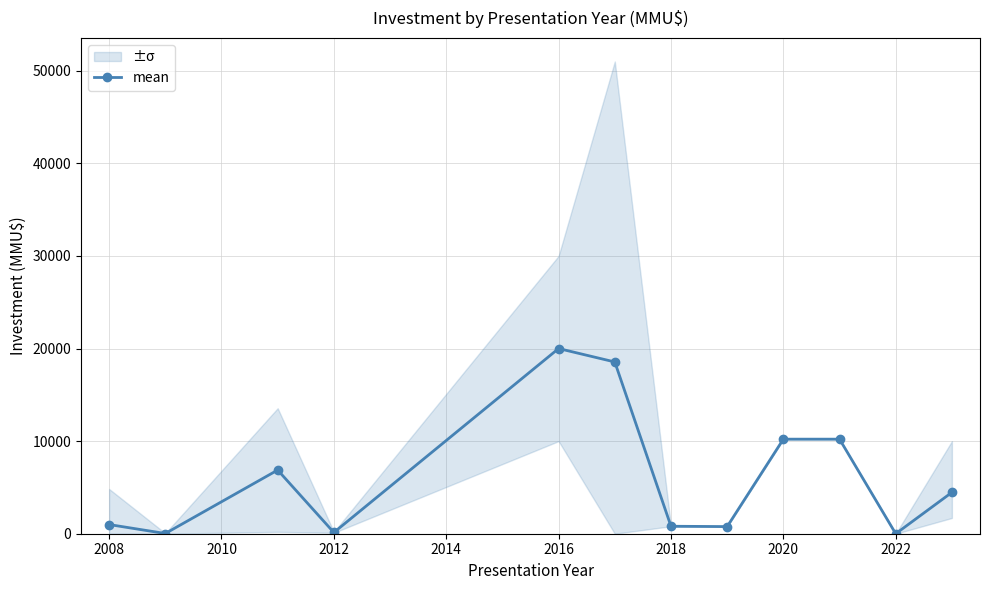

At which label does mean reach its peak?

2016